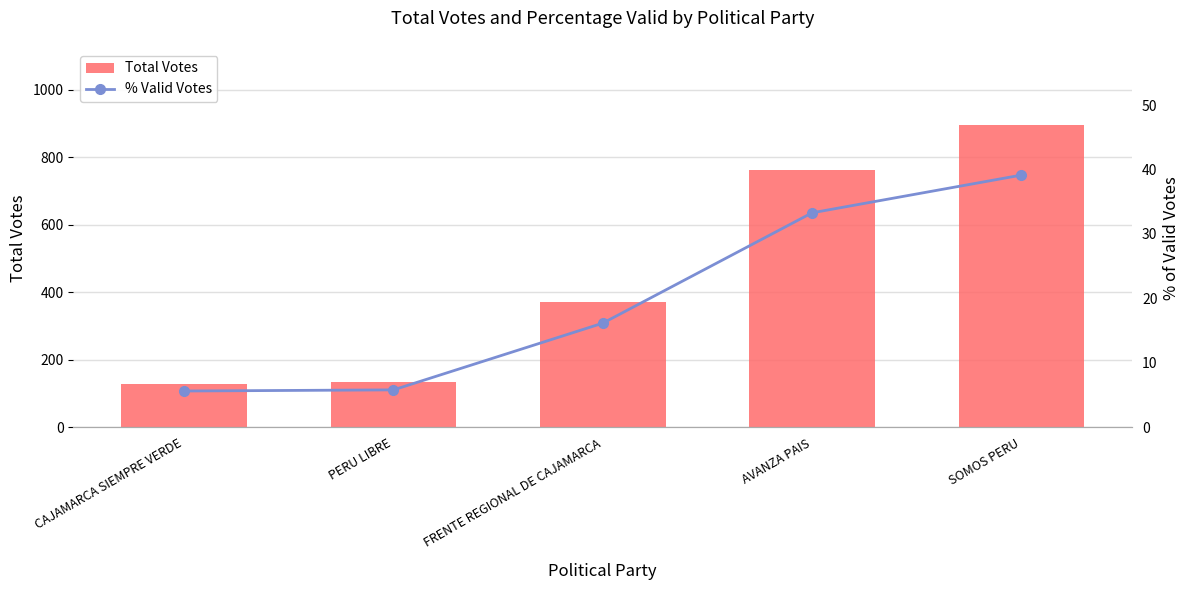

How many groups of bars are there?

5